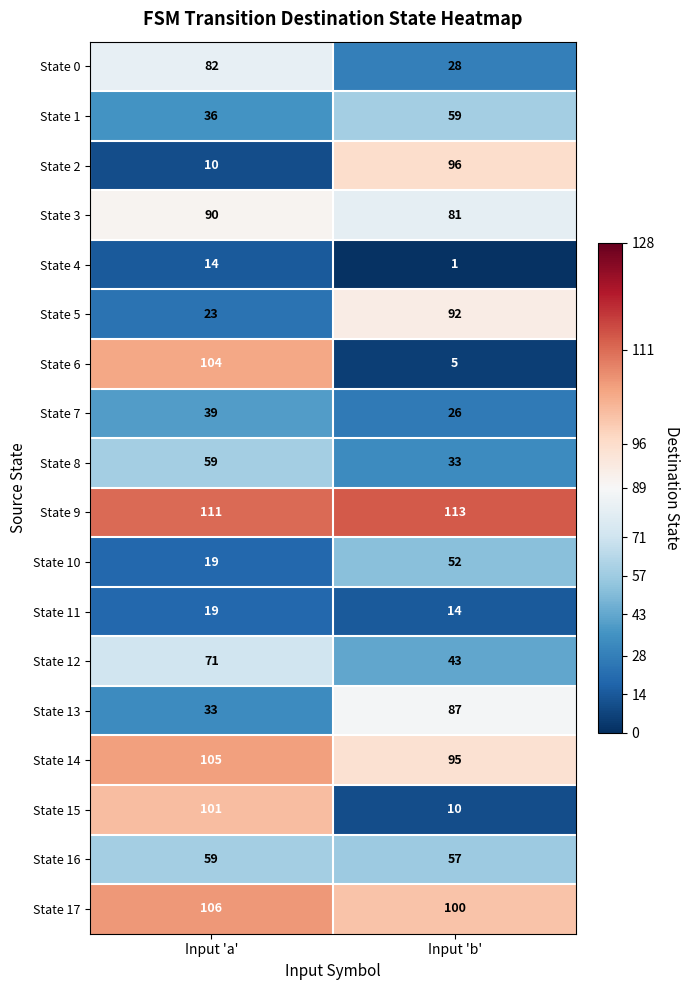

What is the average value of the State 15 series?

56